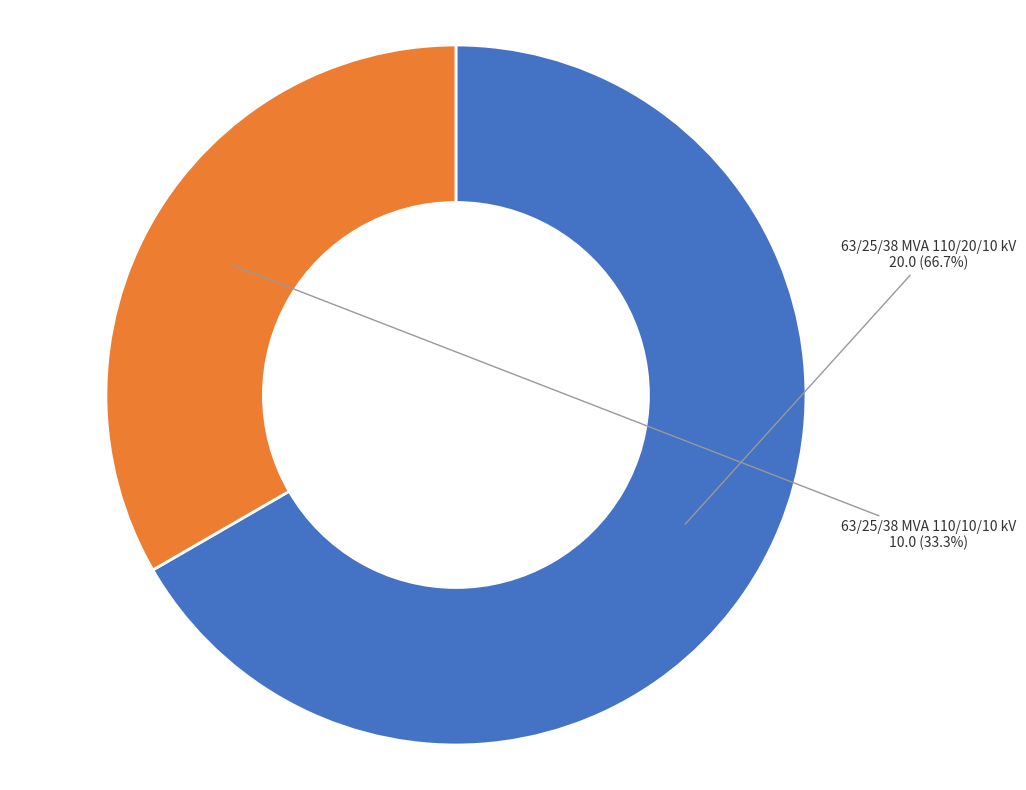

The 63/25/38 MVA 110/10/10 kV slice represents 33% of the pie. True or false?

True